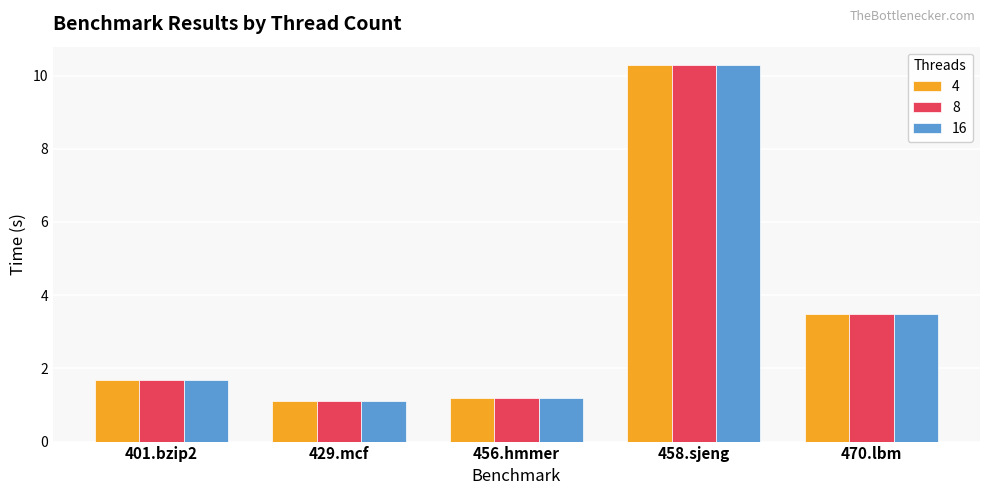

Does the chart contain any negative values?

No